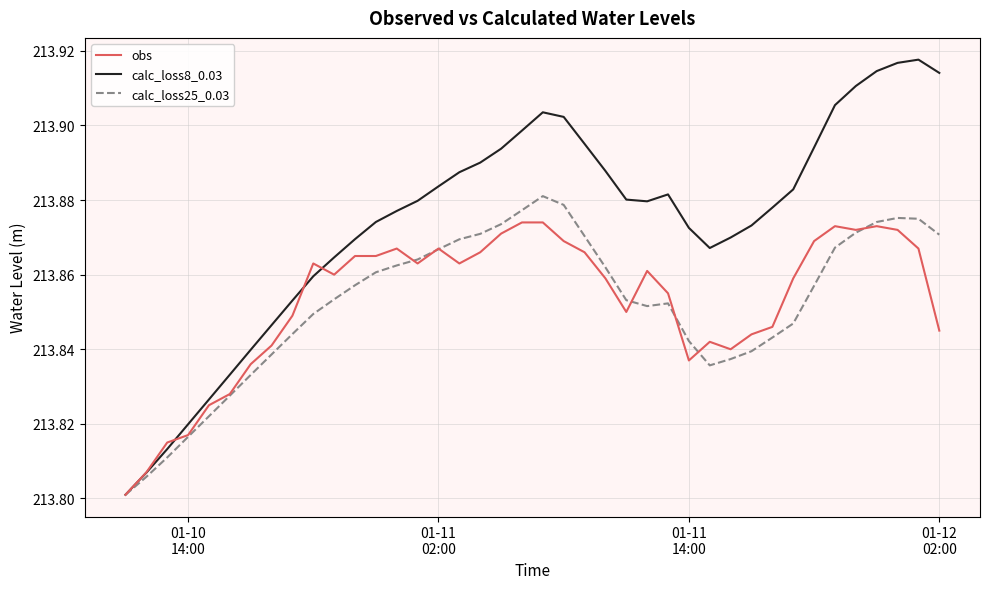

What is the difference between the maximum and minimum values in the calc_loss8_0.03 series?

0.1